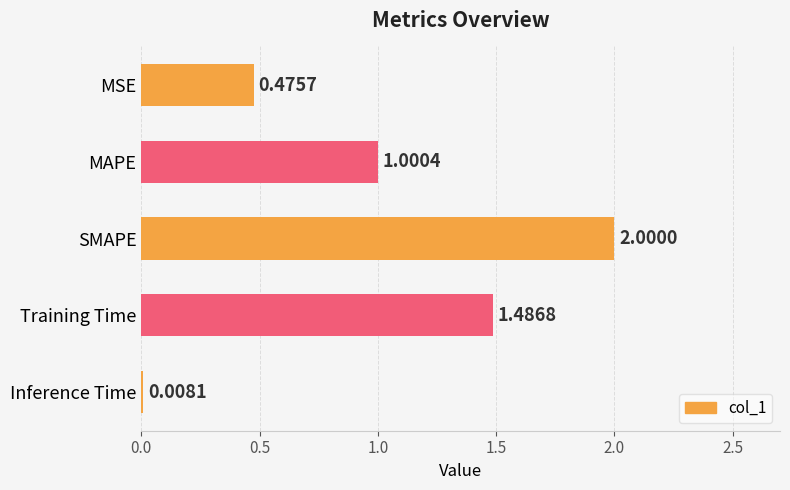

At which category does the chart reach its peak across all series?

SMAPE